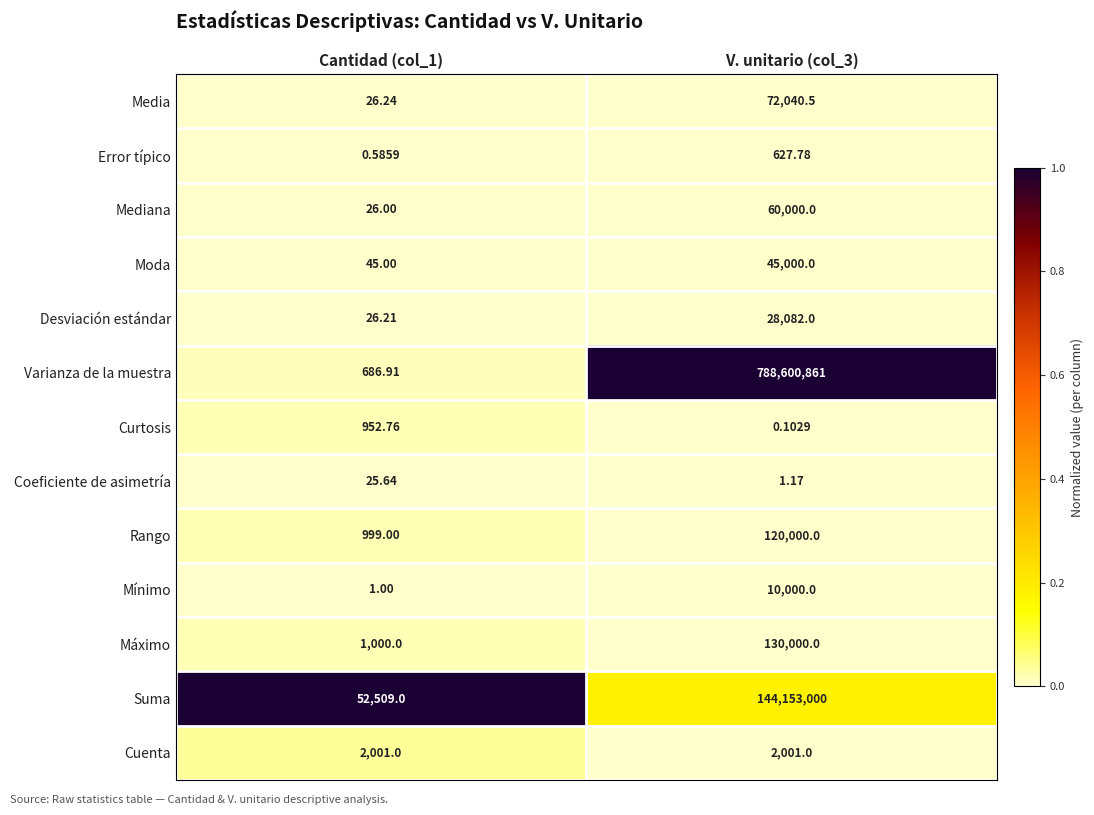

What is the maximum value shown in the chart?

788600861.0